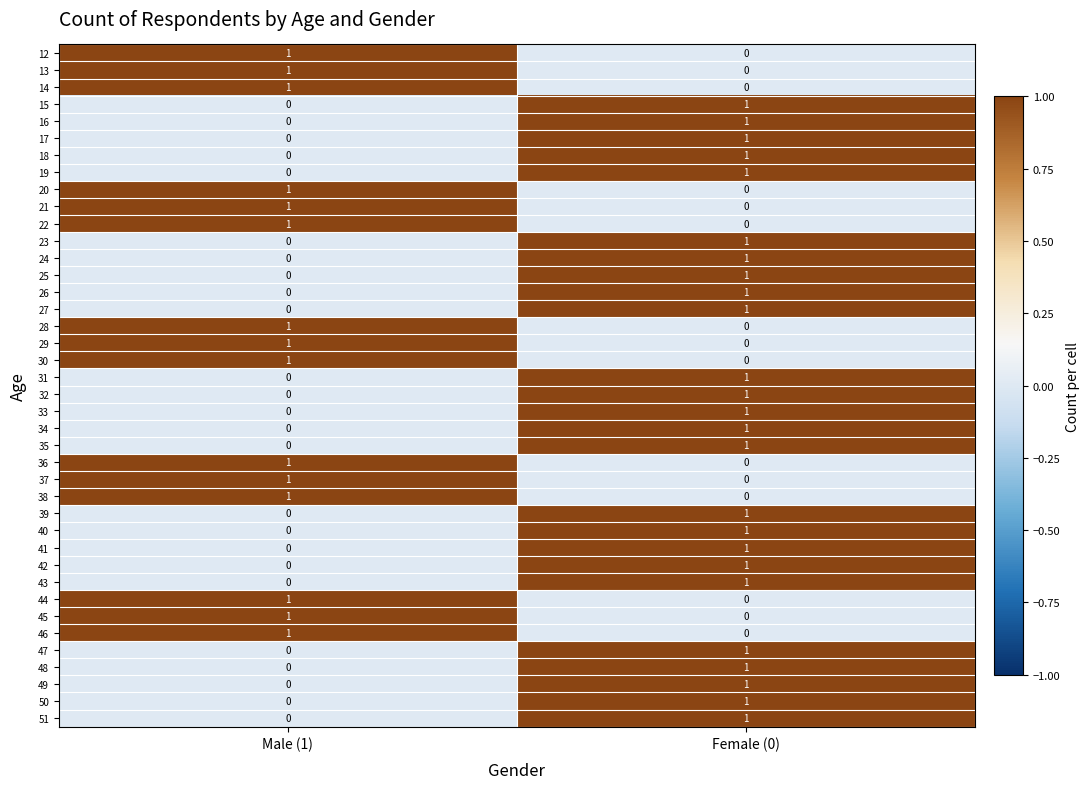

Is it true that 37 equals 0 at Female (0)?

True